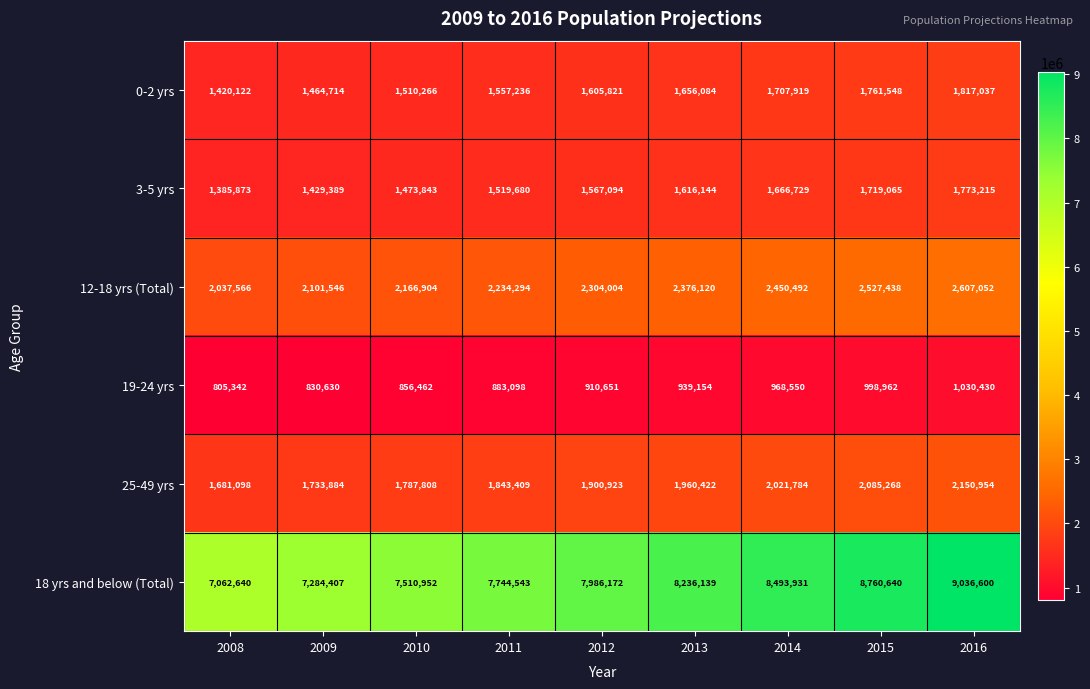

What is the difference between the second highest and second lowest values in the 19-24 yrs series?

168332